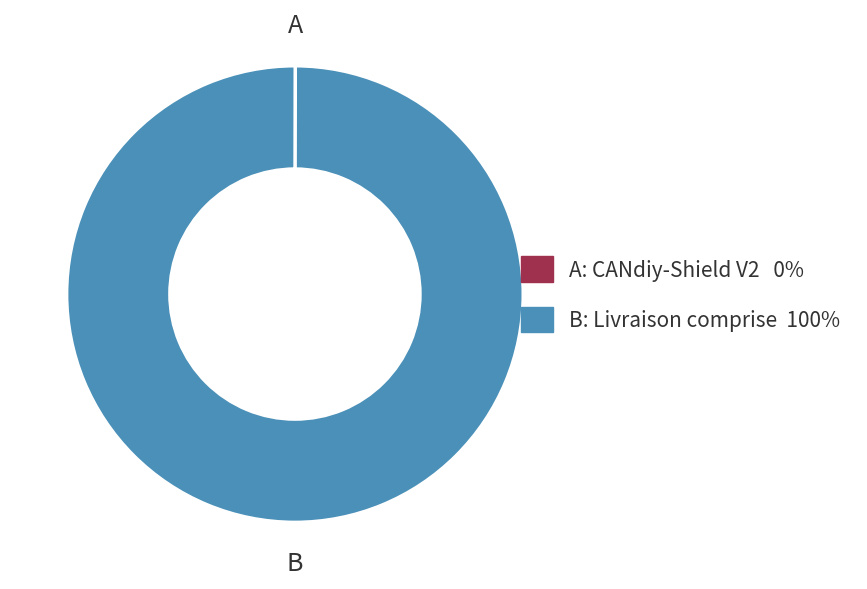

Is there any slice that represents more than half of the pie?

Yes